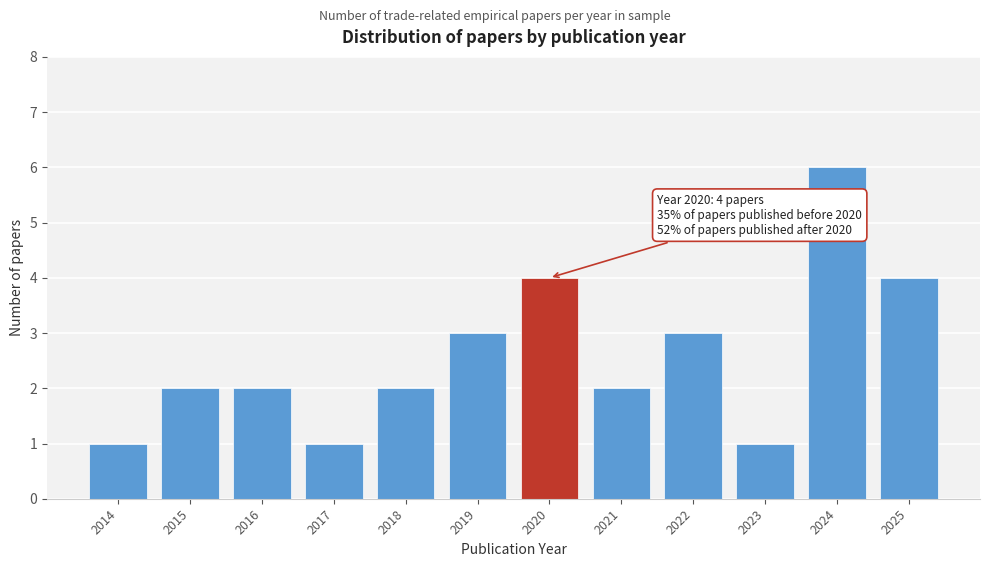

Reading left to right, list all the values displayed in this chart.

1	2	2	1	2	3	4	2	3	1	6	4